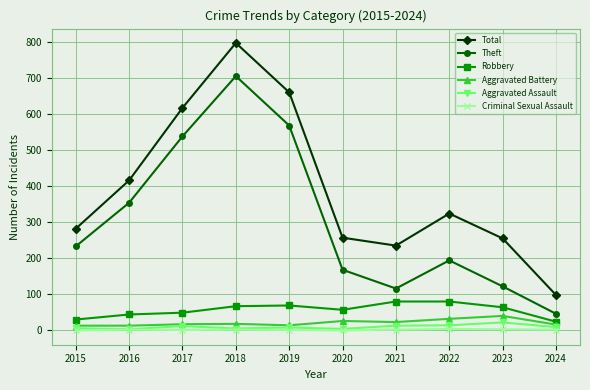

True or false: Theft and Aggravated Assault intersect in this chart.

False